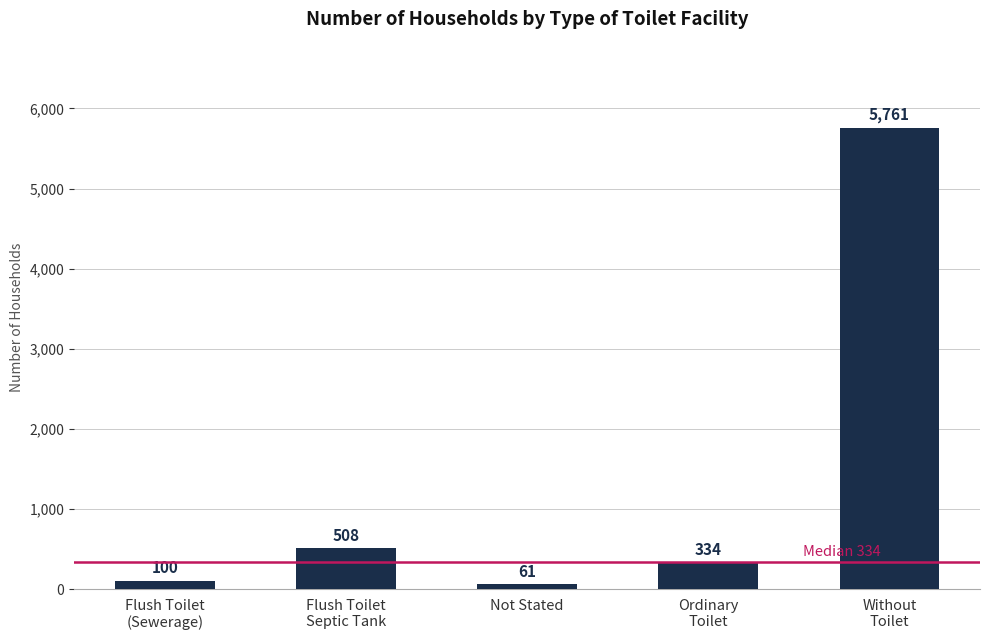

Rank the categories by value from lowest to highest.

Not Stated, Flush Toilet
(Sewerage), Ordinary
Toilet, Flush Toilet
Septic Tank, Without
Toilet